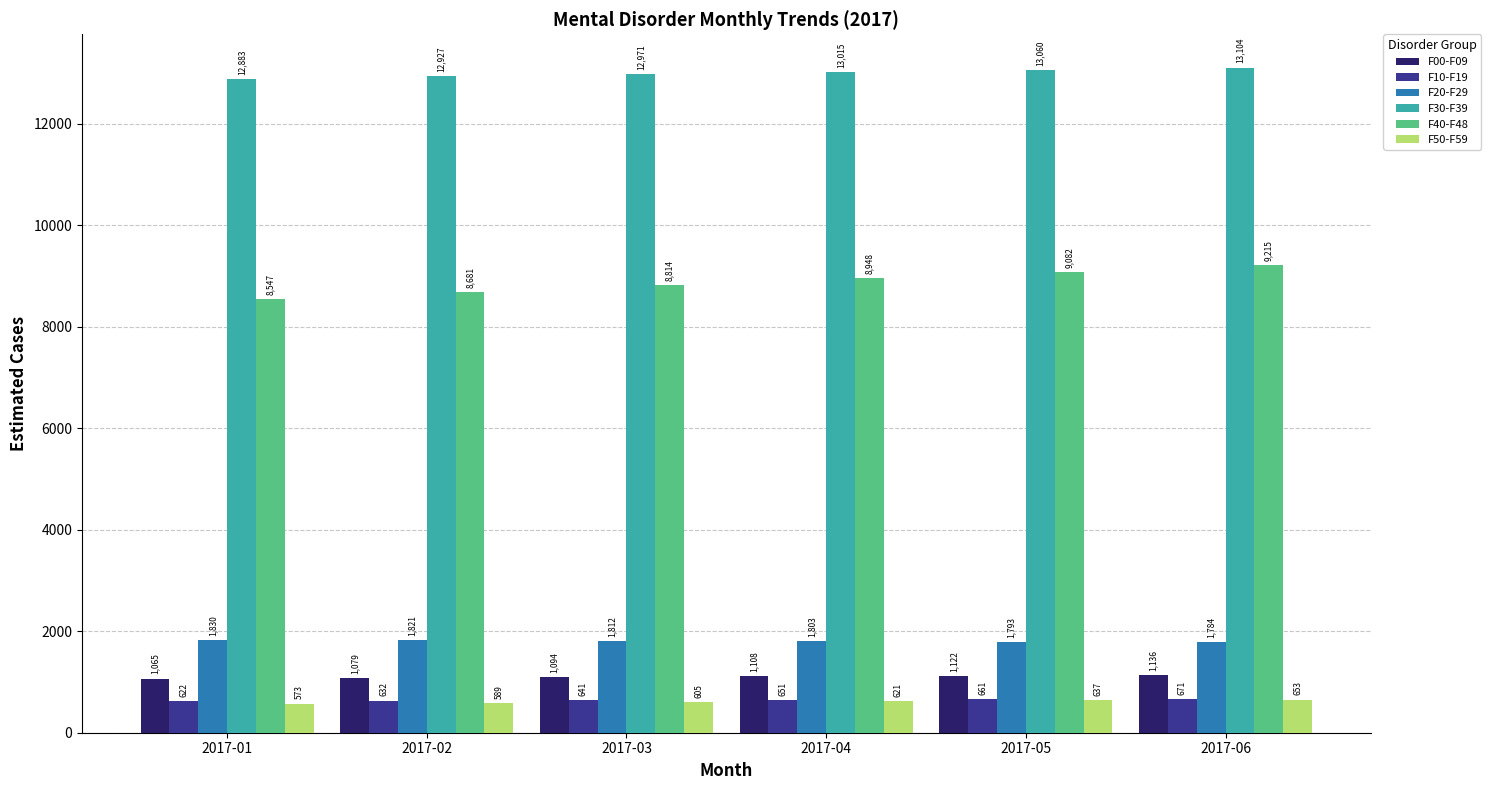

Read the F50-F59 value at 2017-04.

621.2